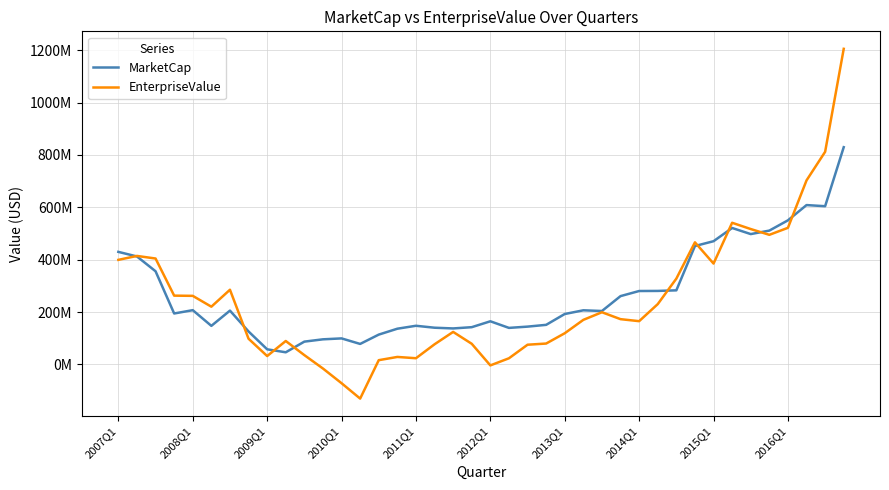

At which category is the sum across all series the highest?

39